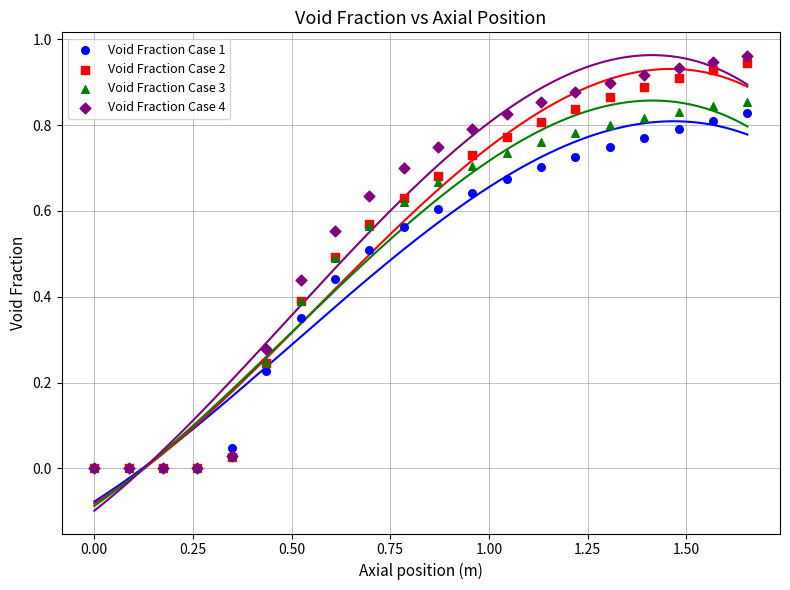

What are all the series names shown in the legend?

Void Fraction Case 1, Void Fraction Case 2, Void Fraction Case 3, Void Fraction Case 4